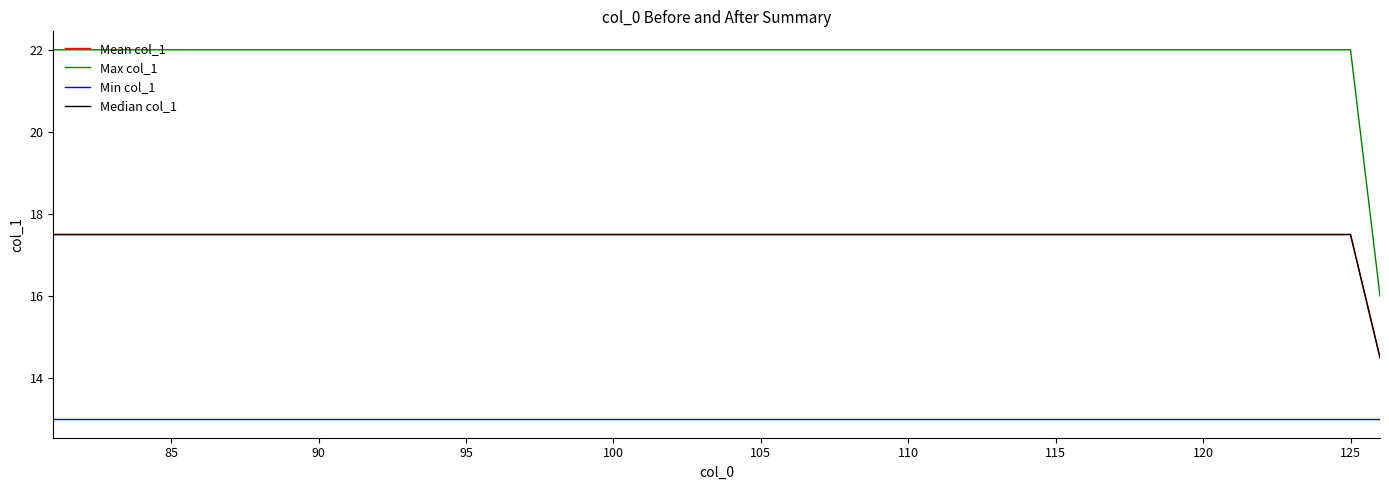

How many lines are shown in the chart?

4